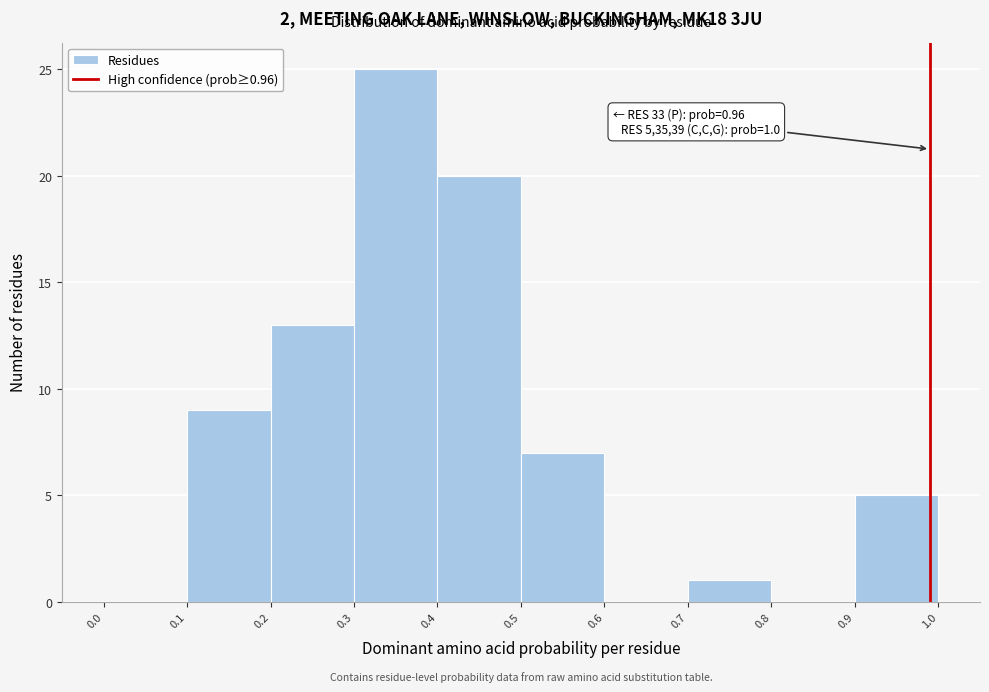

Which range on the x-axis has the tallest bar?

0.3 to 0.4